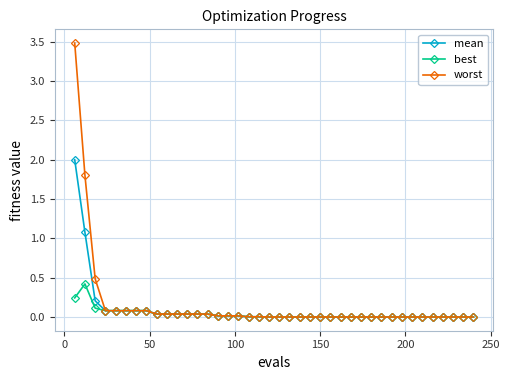

What is the greatest value displayed?

3.5